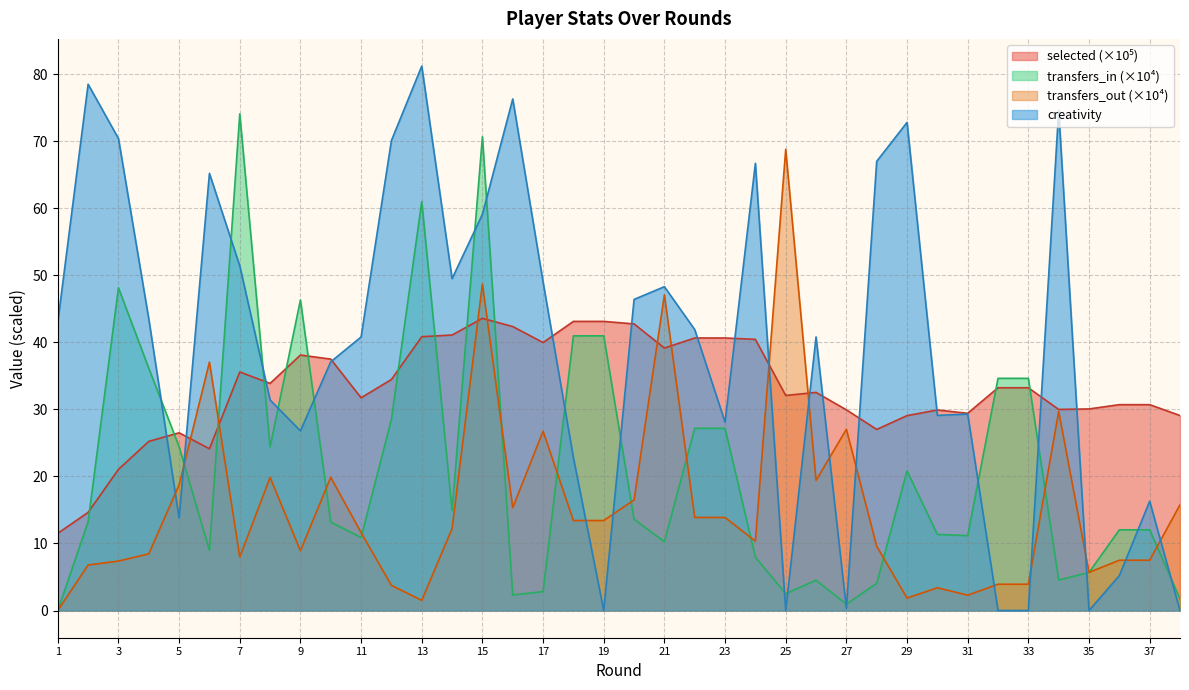

At 25, list the series in order from smallest to largest.

creativity, transfers_in, selected, transfers_out